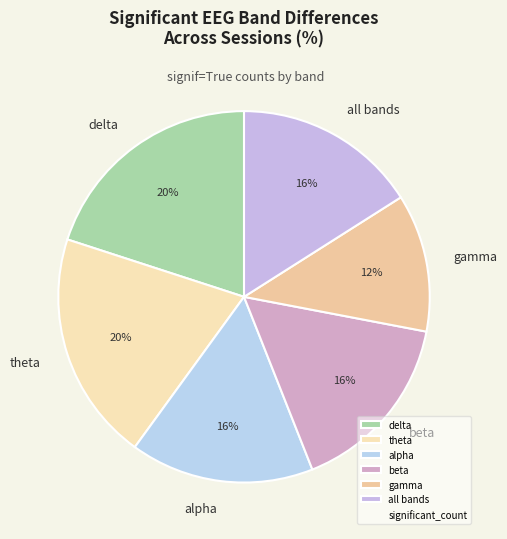

Which category has the smallest portion of the pie?

gamma